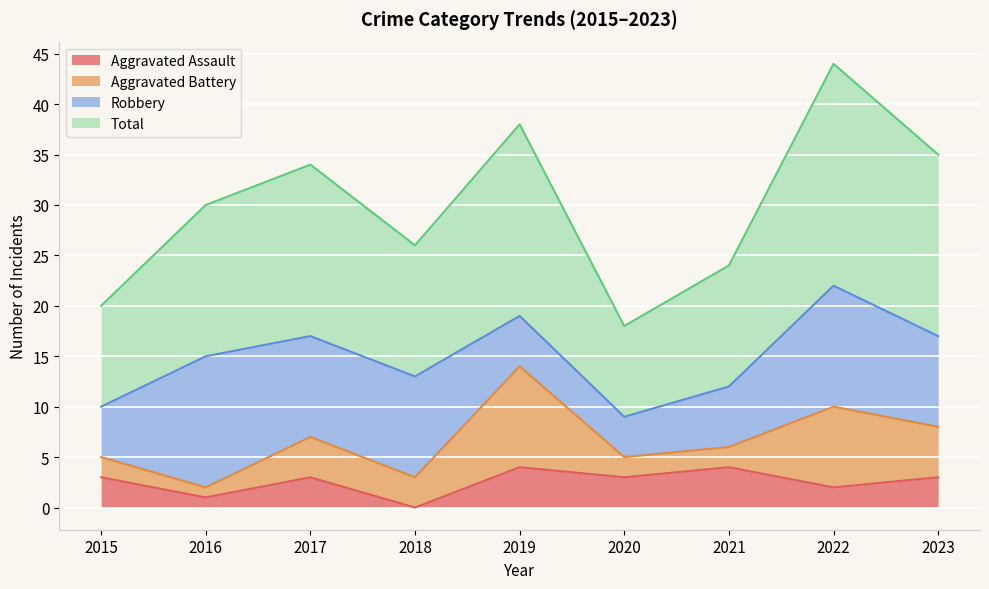

Which category has the highest value in the Aggravated Assault series?

2019